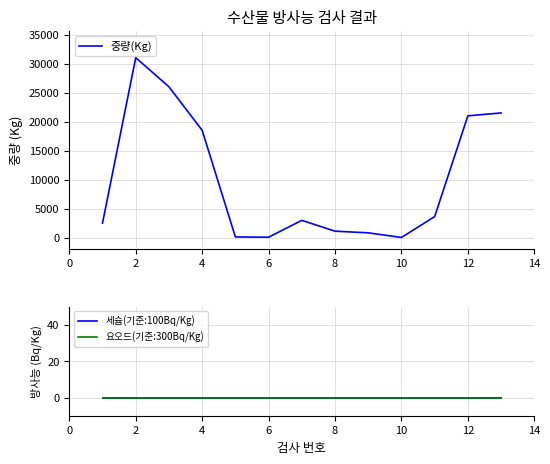

Does the chart display data point markers on the line(s)?

No